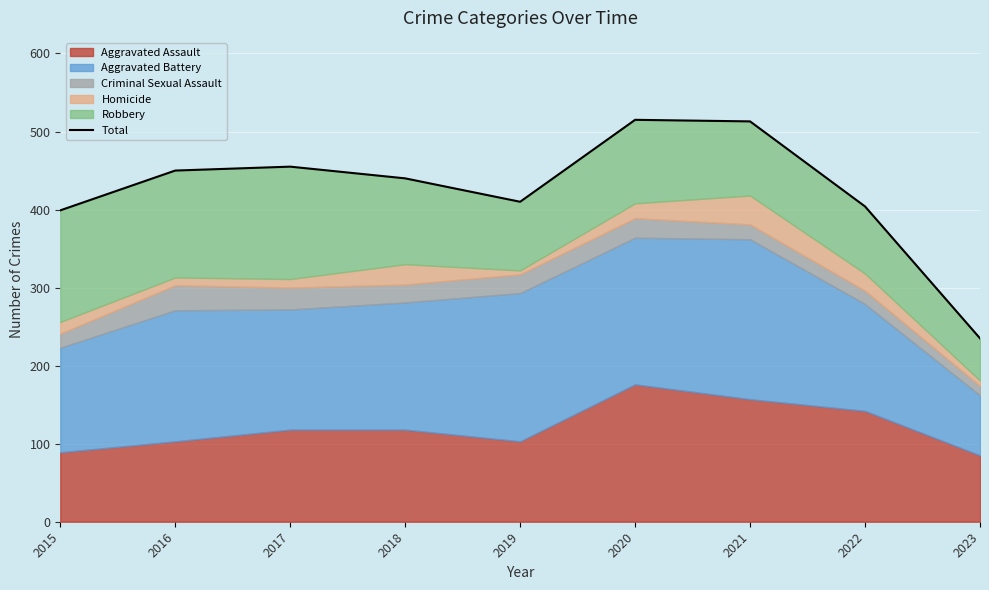

What is the sum of the values at 2019 and 2018?

850